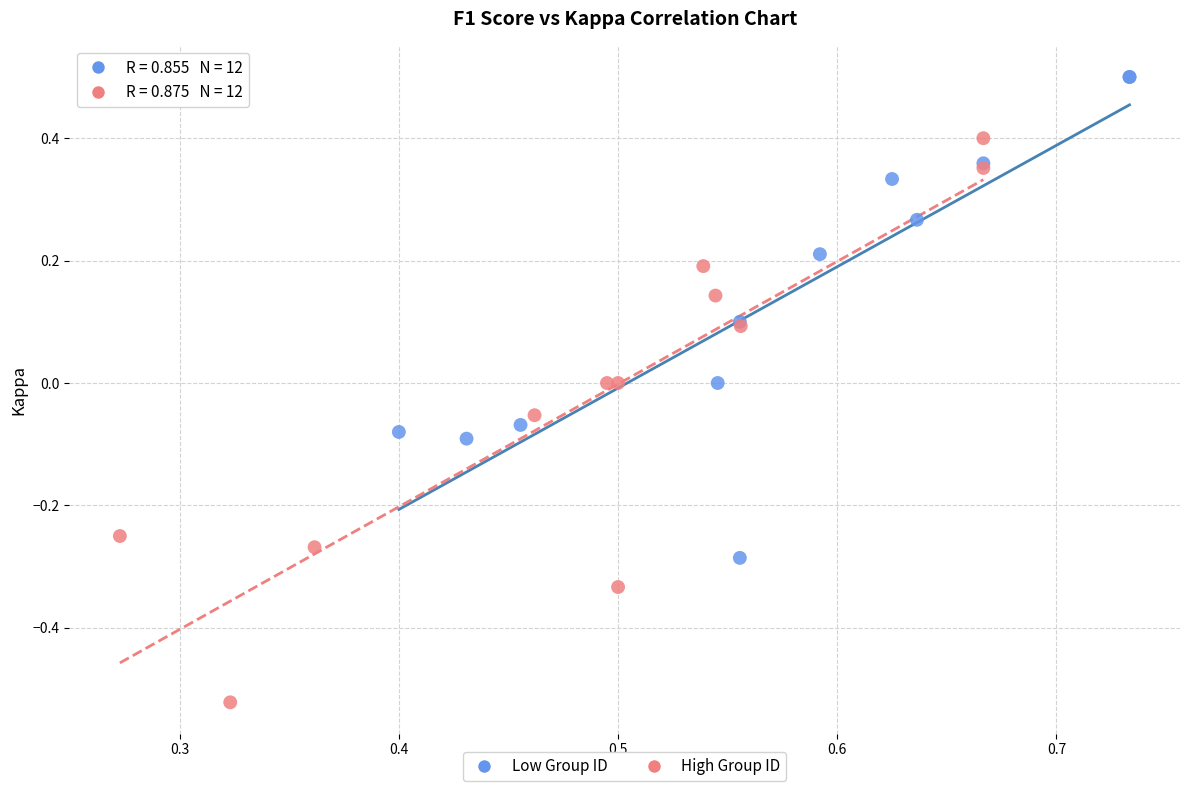

Which series has the largest Y range (max minus min)?

High Group ID